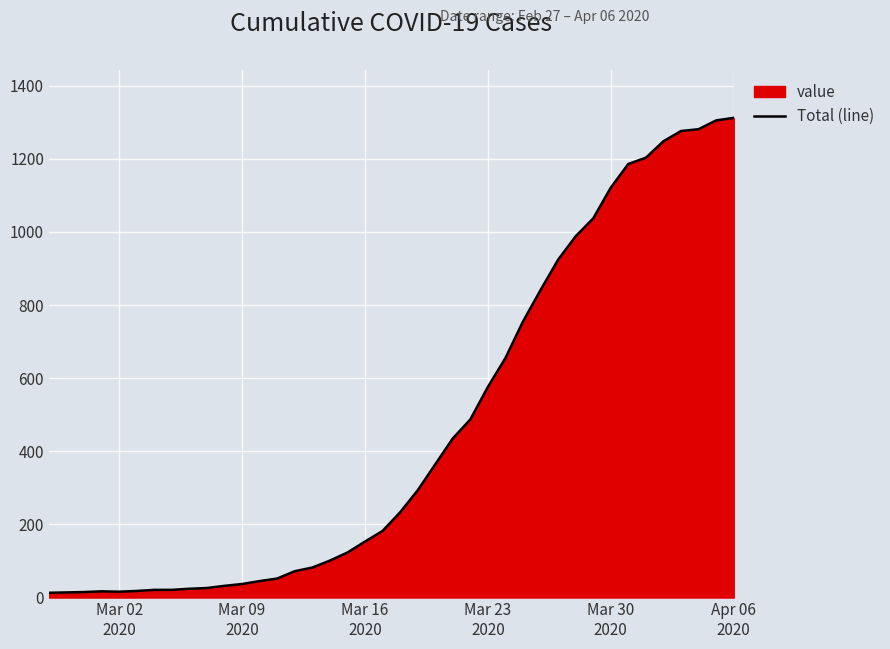

What is the difference between the maximum and minimum values?

1299